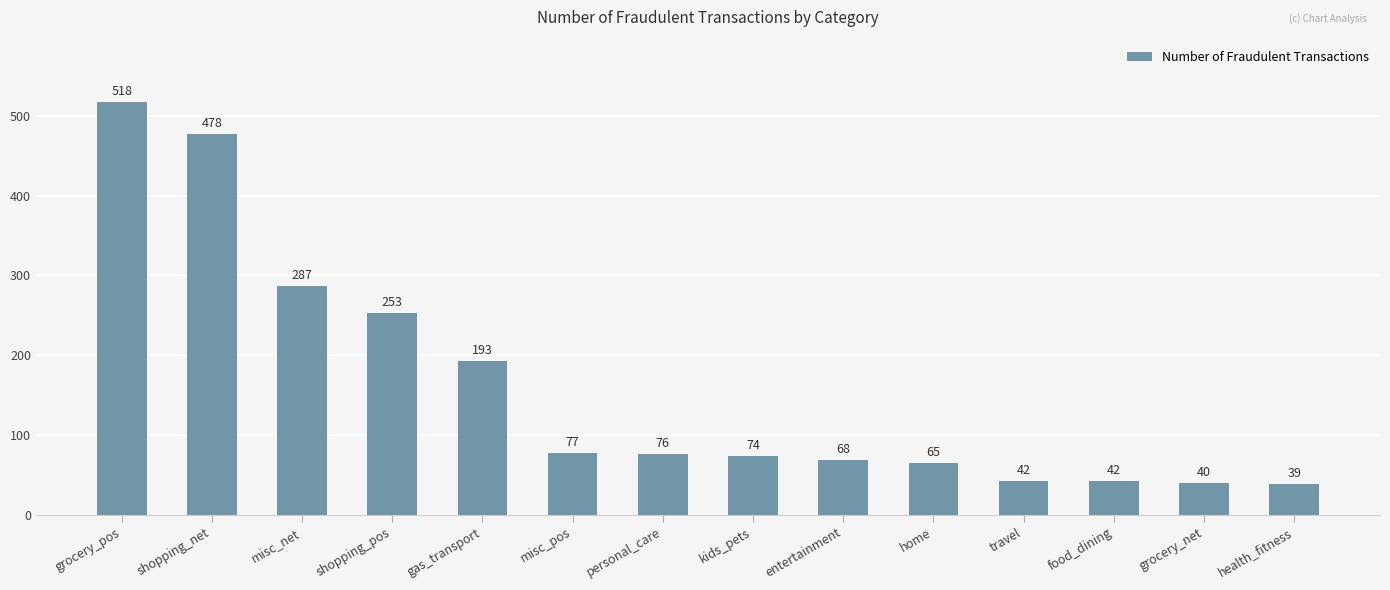

What is the change in value from gas_transport to health_fitness?

-154